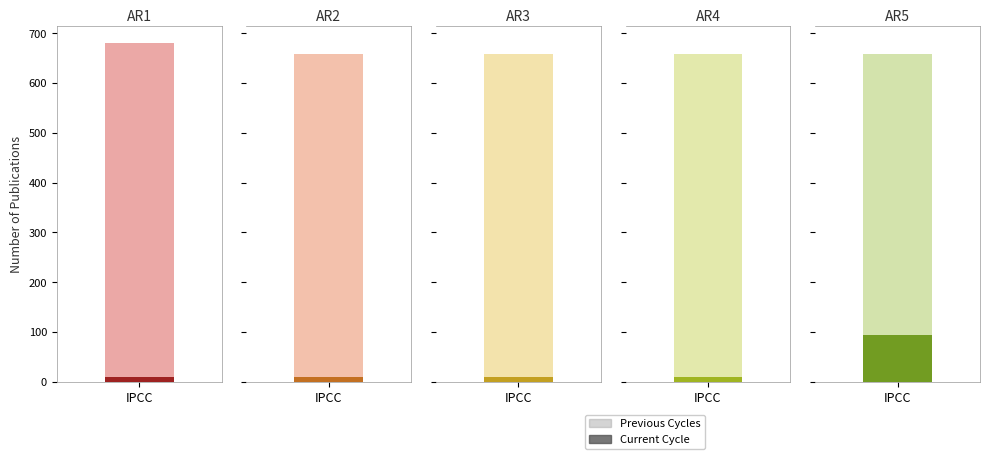

How many bars are there in each group?

2